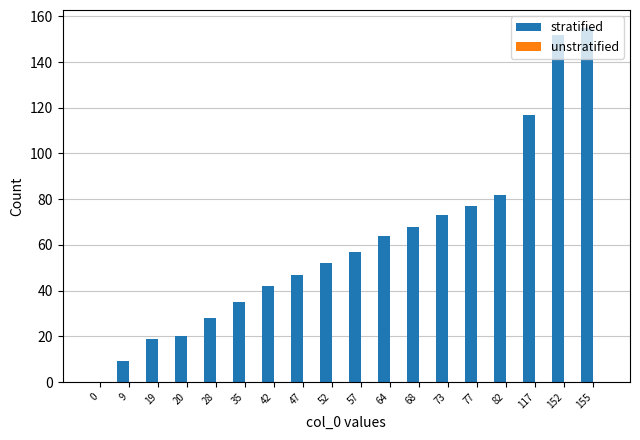

What is the change in value from 52 to 73?

+21